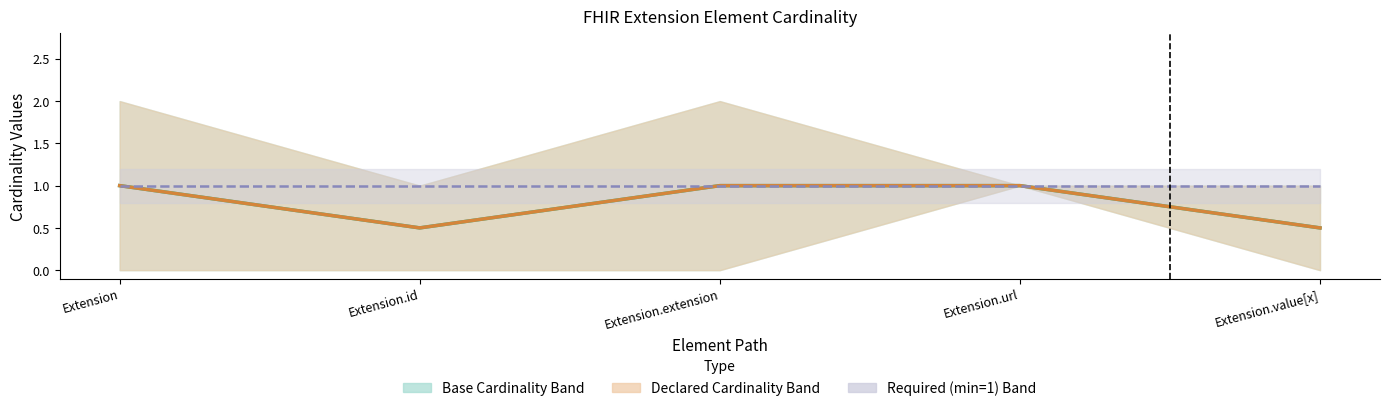

True or false: Base Cardinality Centre and Declared Cardinality Centre intersect in this chart.

False